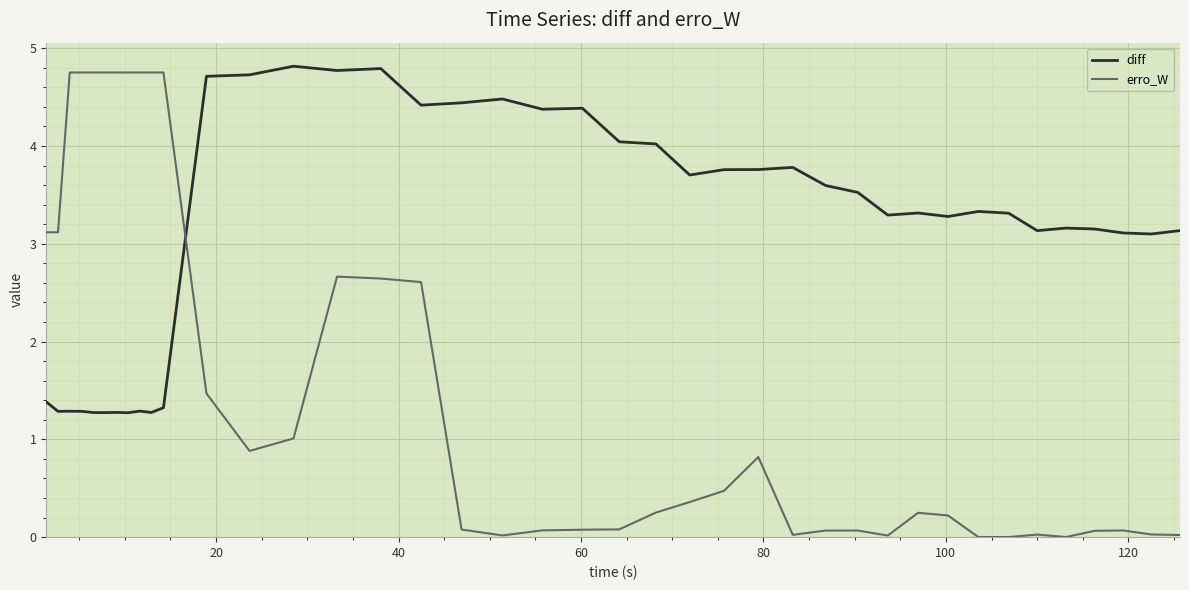

Which series has the largest range (max minus min)?

erro_W